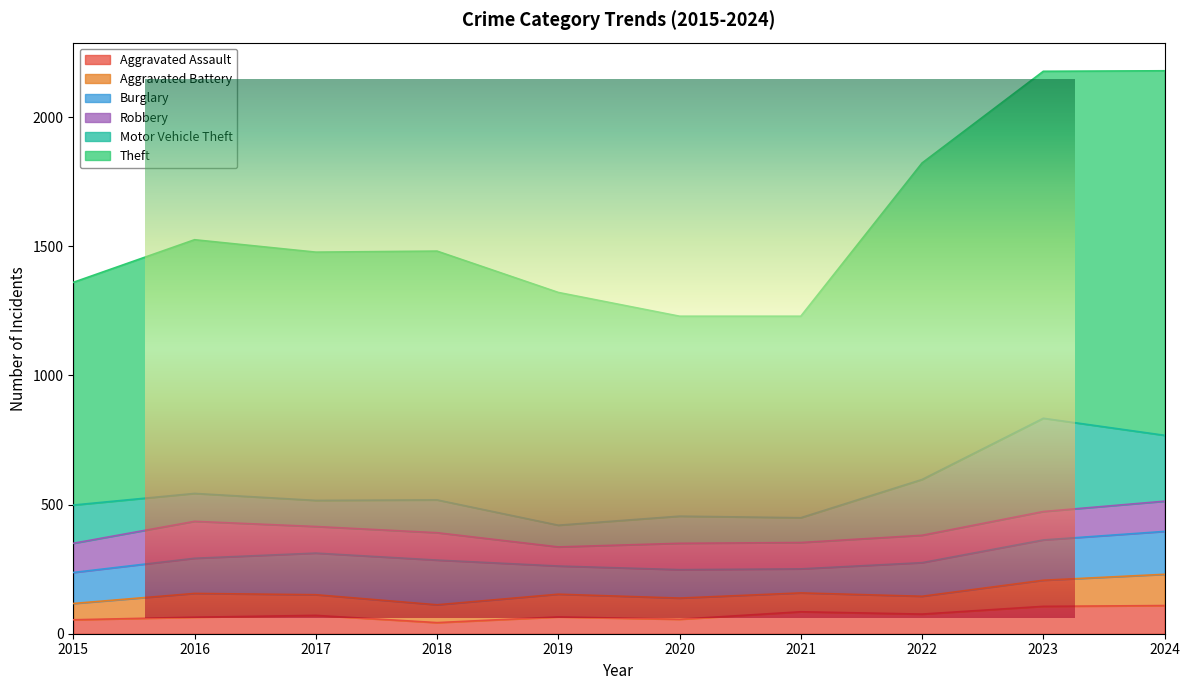

What is the minimum value shown in the chart?

43